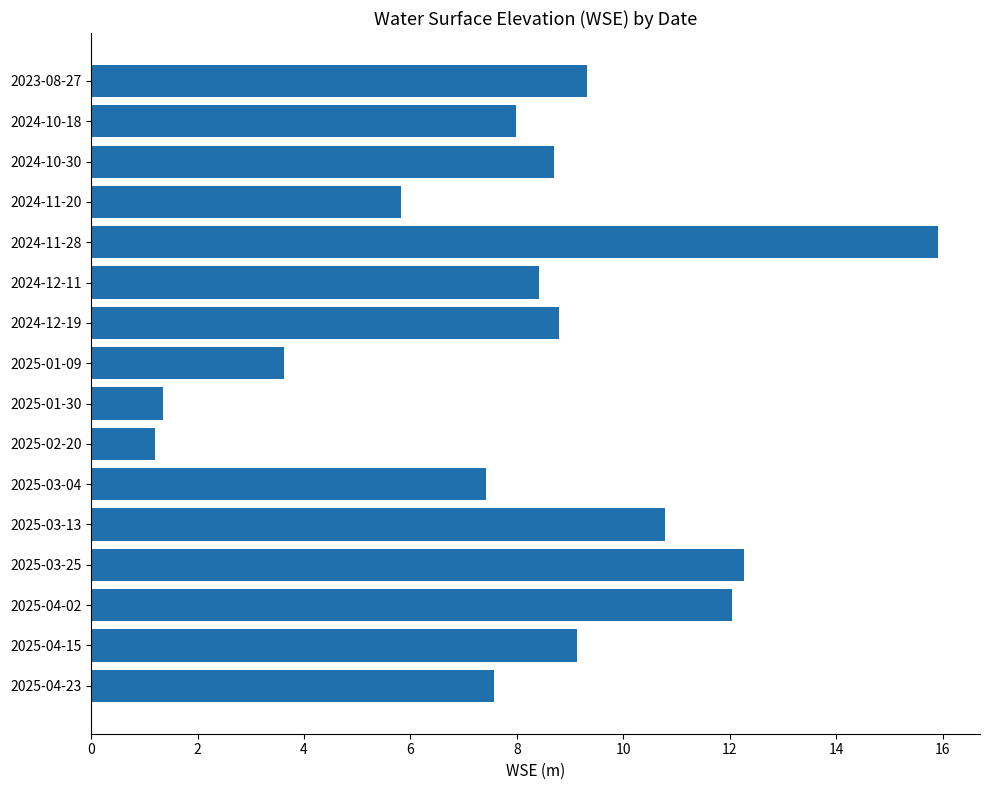

What is the label of the 13th bar from the top?

2025-03-25